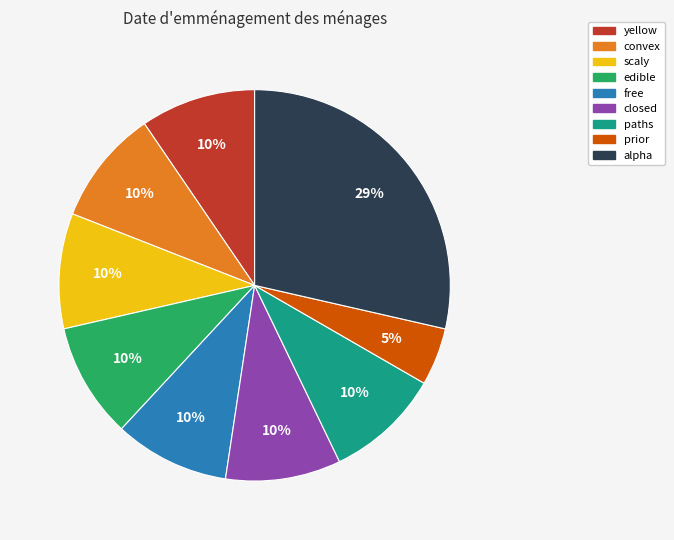

Which slice is the largest?

alpha